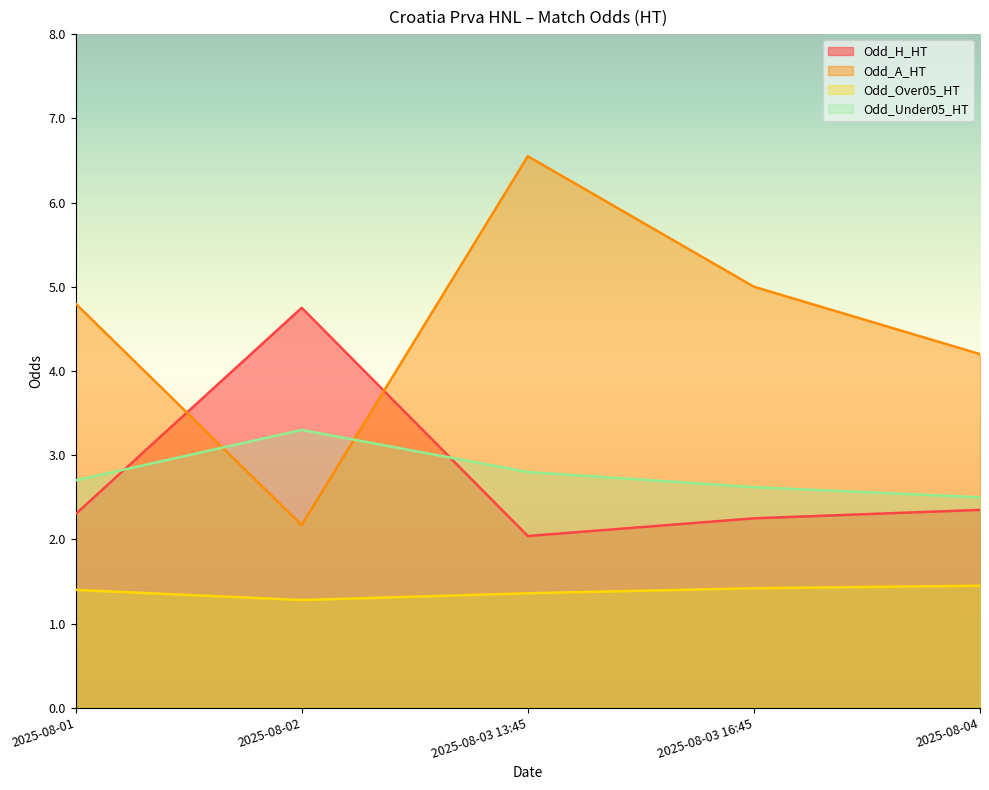

How many data points in Odd_A_HT are less than 4?

1